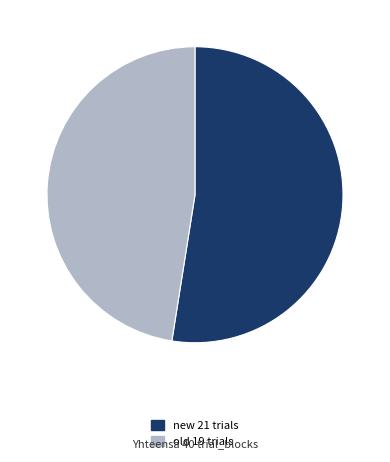

Which slice is the largest?

new